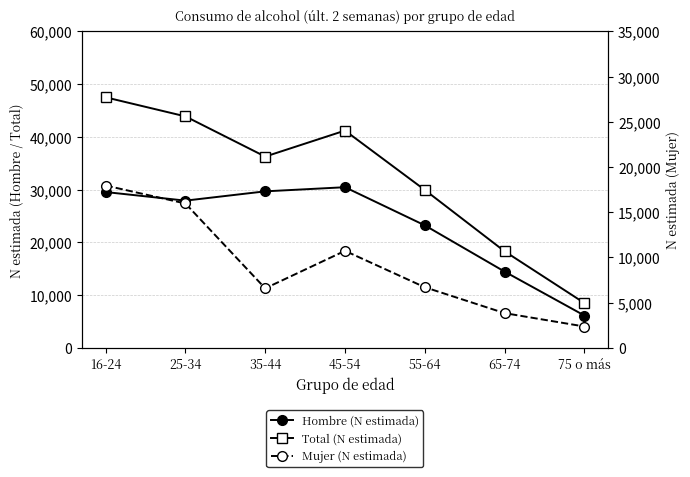

What are all the series names shown in the legend?

Hombre (N estimada), Total (N estimada), Mujer (N estimada)